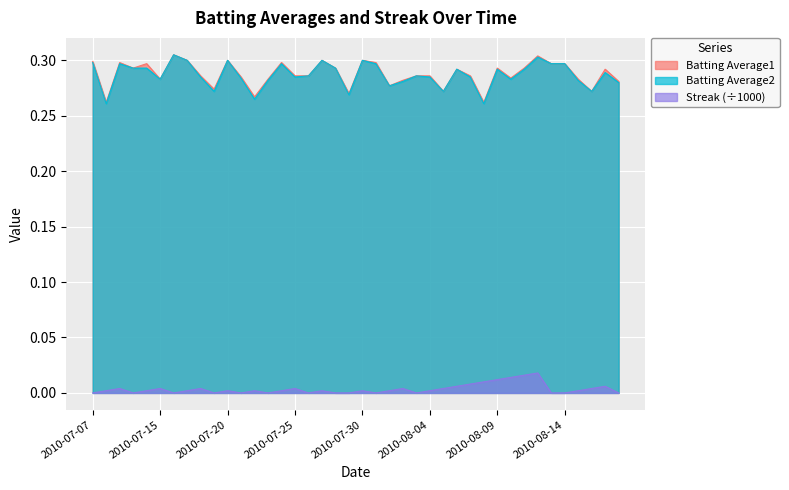

How many series are shown in this chart?

3